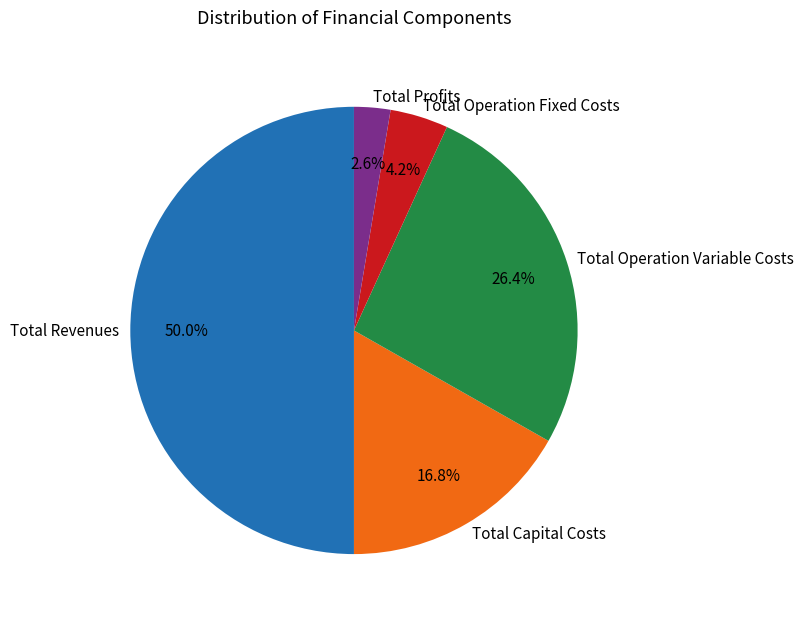

What percentage is NOT represented by Total Profits?

97.4%